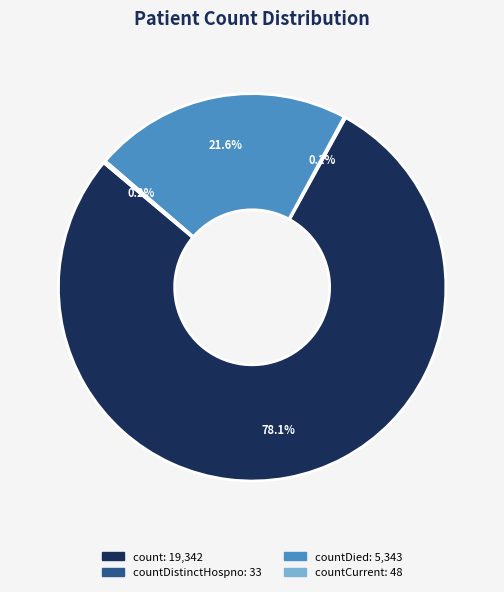

Which category has the biggest portion of the pie?

count